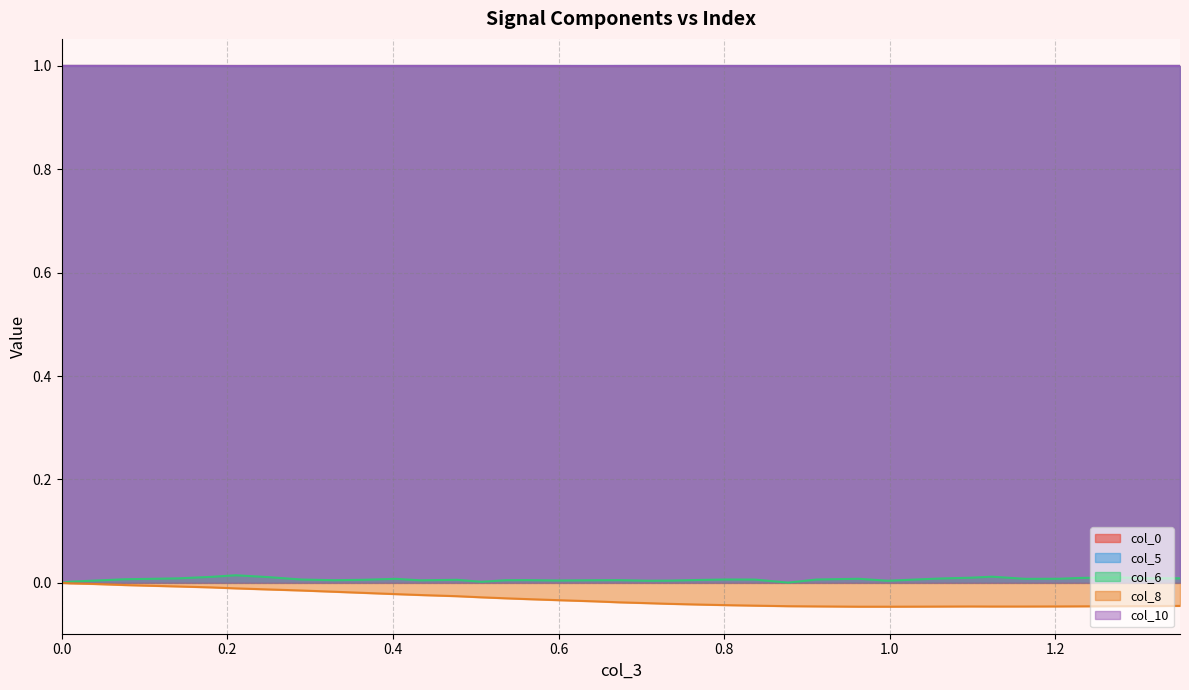

Rank the series by their maximum value, from highest to lowest.

col_0, col_5, col_10, col_6, col_8